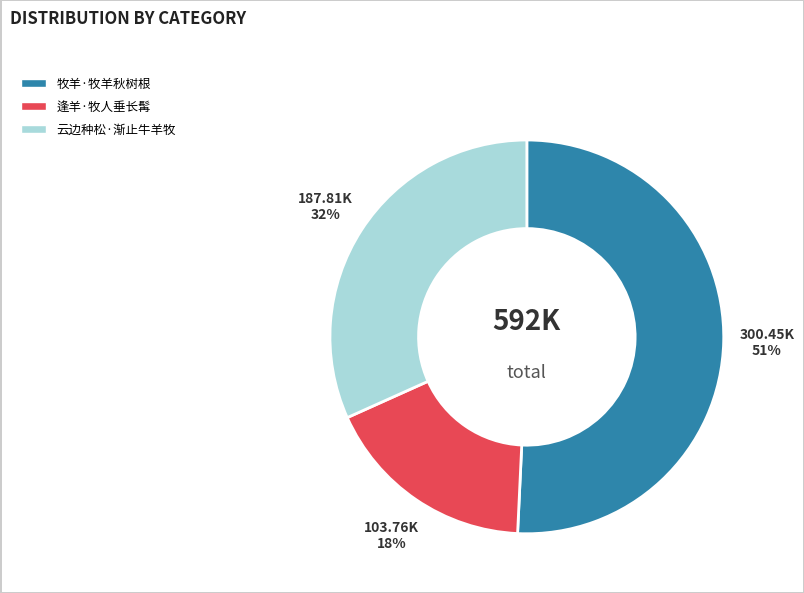

How many slices are in this pie chart?

3